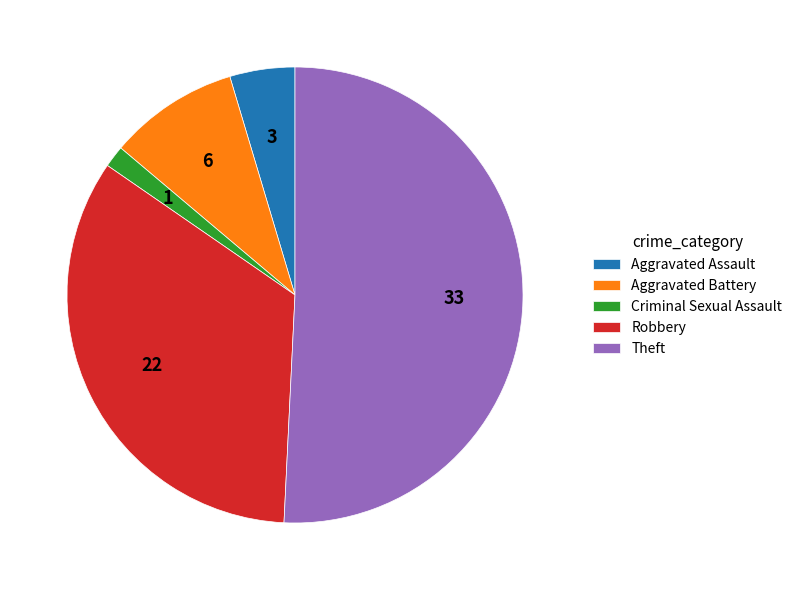

True or false: Robbery accounts for 34% of the total.

True